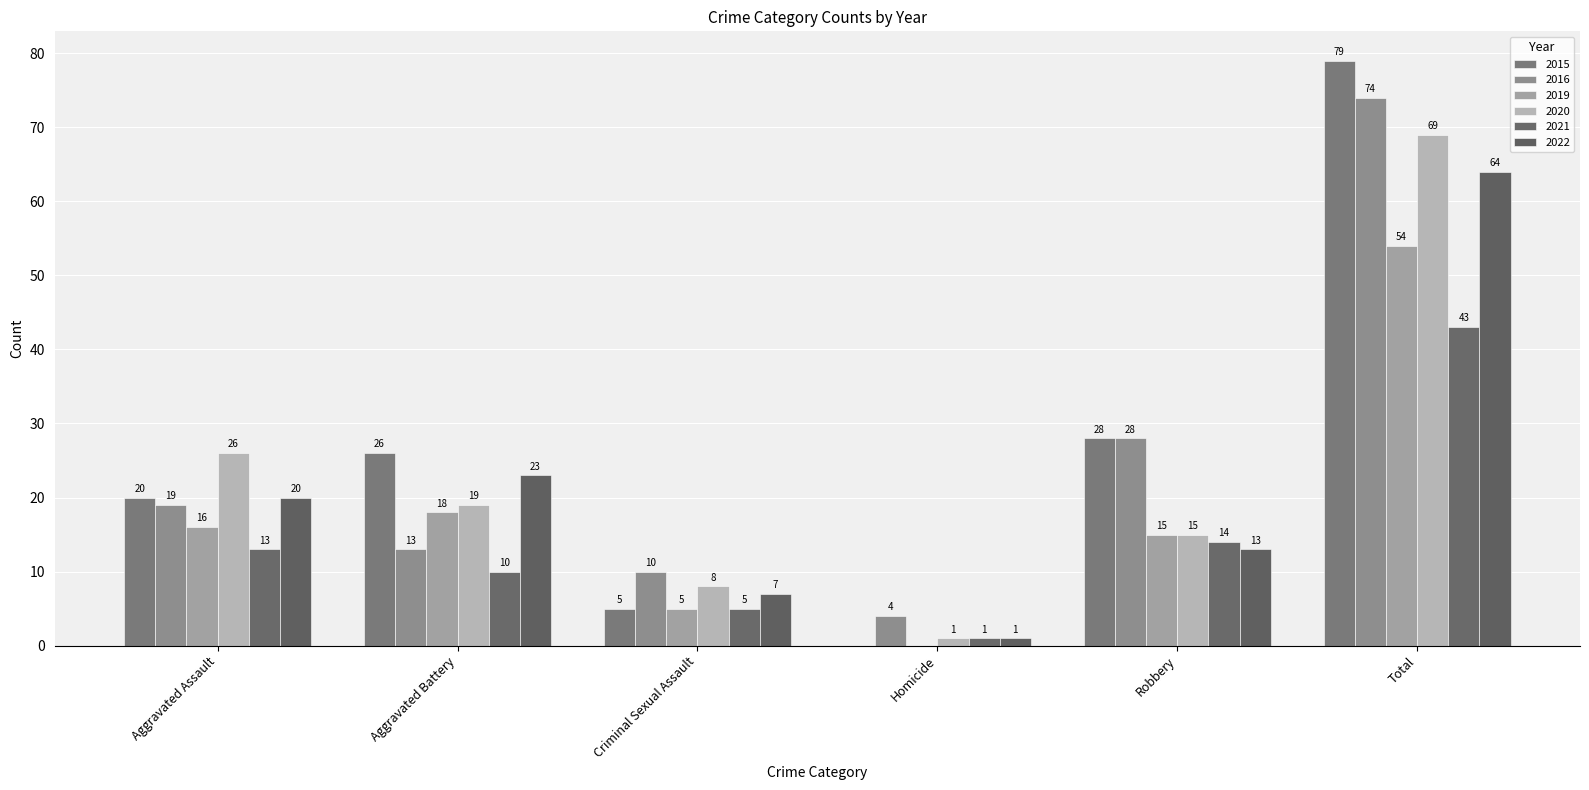

What is the difference between the 2022 values at Aggravated Battery and Total?

41